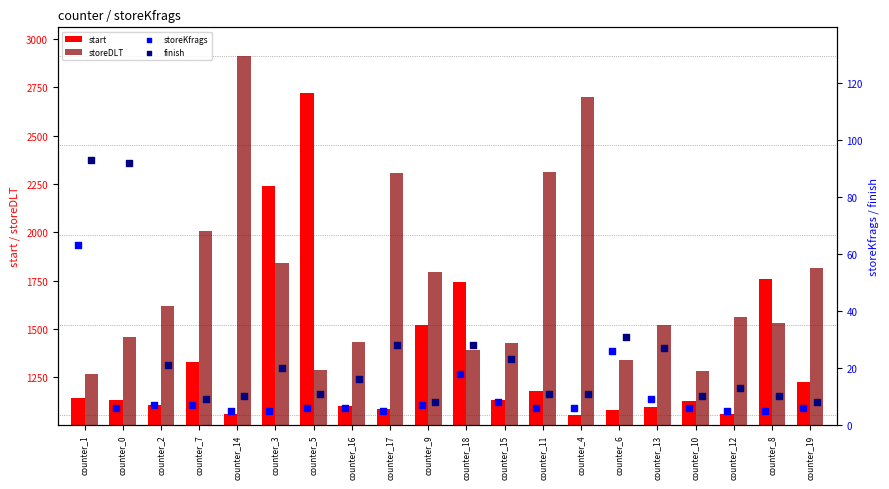

Which series has the largest total across all categories?

storeDLT